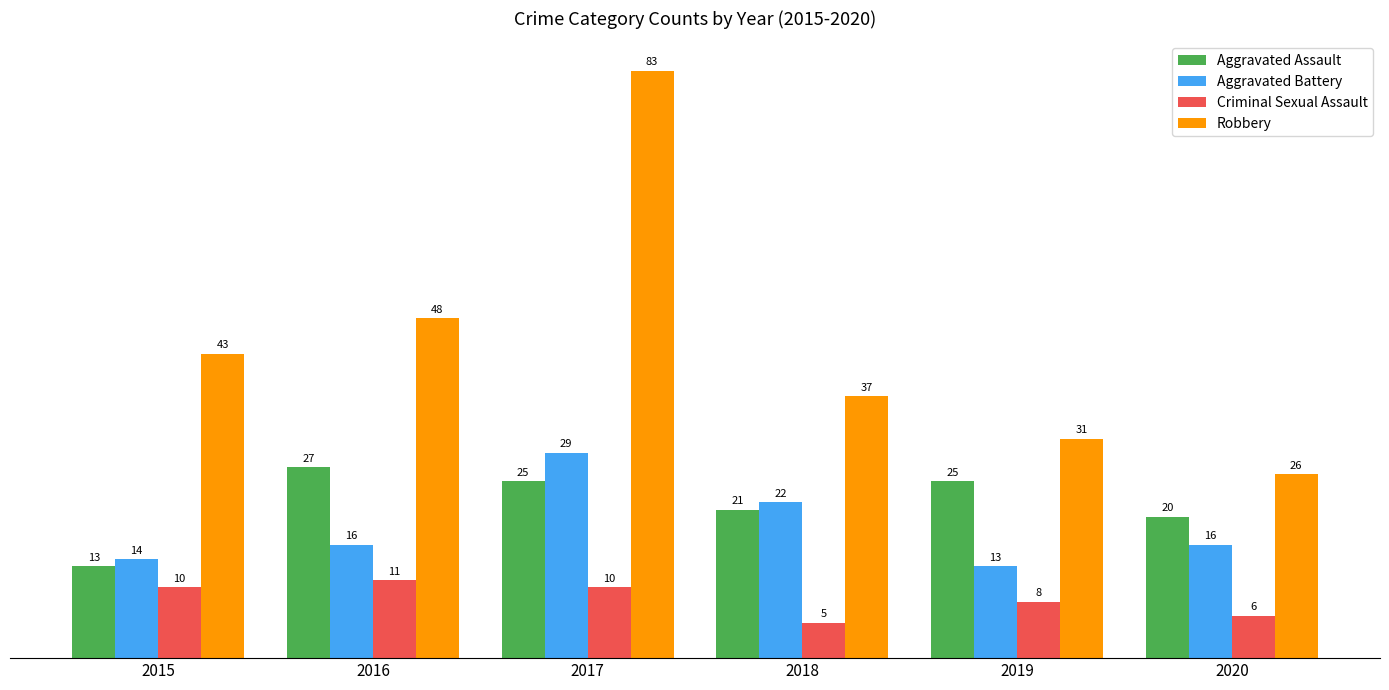

How many bars are there in total?

24